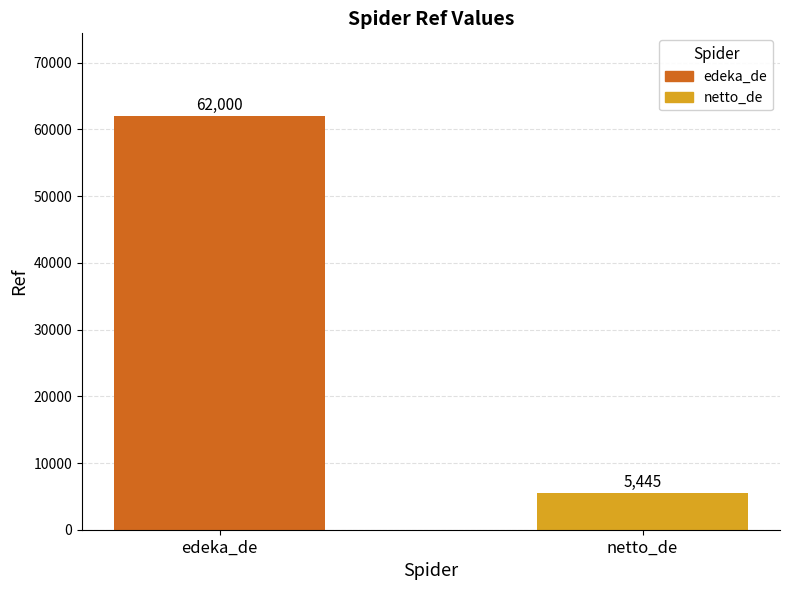

Reading left to right, transcribe all the data shown in this chart.

62000	5445